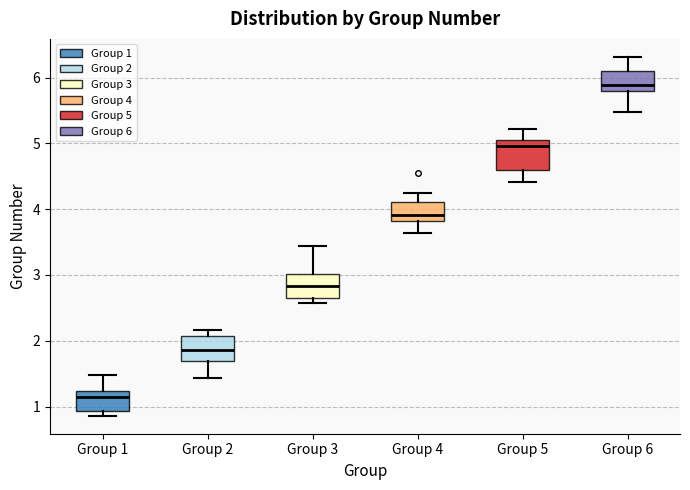

Reading left to right, transcribe this box plot: for each box, give where its median line is, the range the box spans, and where its two whiskers end, as read against the y-axis. The values are not printed on the chart, so give them approximately, as read against the axis.

Group 1: median 1.1, box 0.9 to 1.2, whiskers 0.9 (just below the box's lower edge) to 1.5
Group 2: median 1.9, box 1.7 to 2.1, whiskers 1.4 to 2.2
Group 3: median 2.8, box 2.7 to 3.0, whiskers 2.6 to 3.4
Group 4: median 3.9, box 3.8 to 4.1, whiskers 3.6 to 4.2
Group 5: median 5.0, box 4.6 to 5.1, whiskers 4.4 to 5.2
Group 6: median 5.9, box 5.8 to 6.1, whiskers 5.5 to 6.3